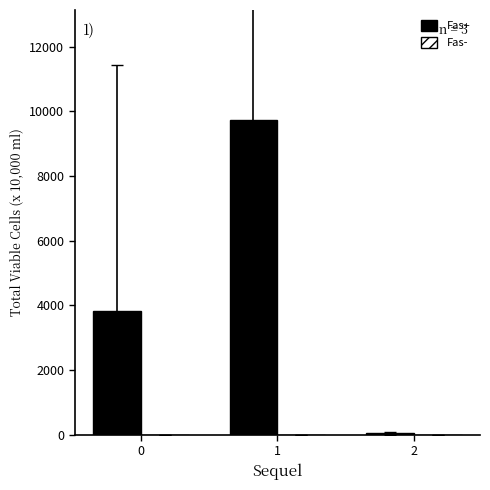

Which series has the largest range (max minus min)?

Fas+